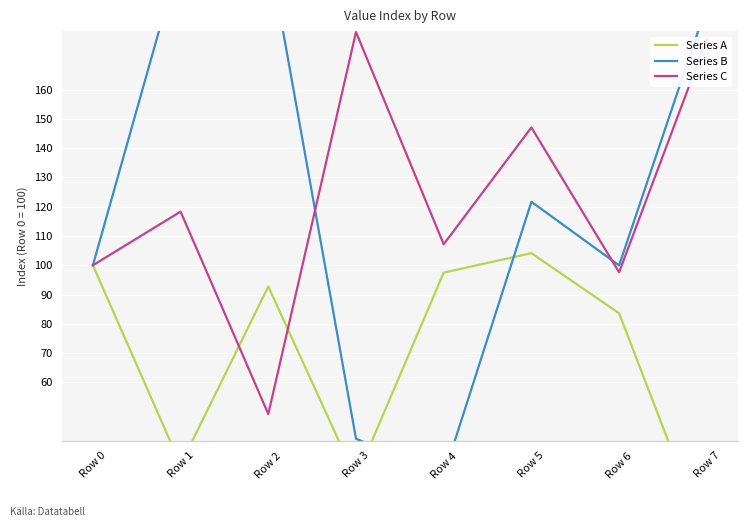

Where is Series B nearest to the value 118?

Row 5